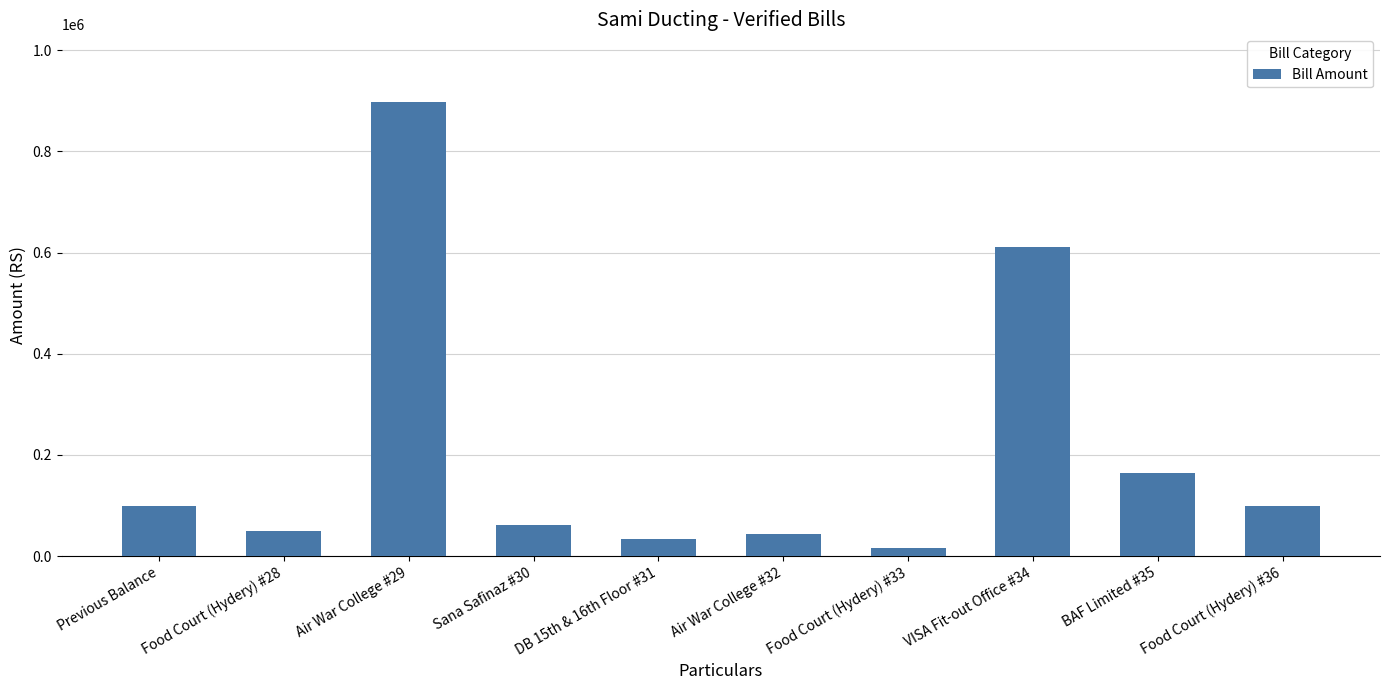

Count the number of categories in the chart.

10